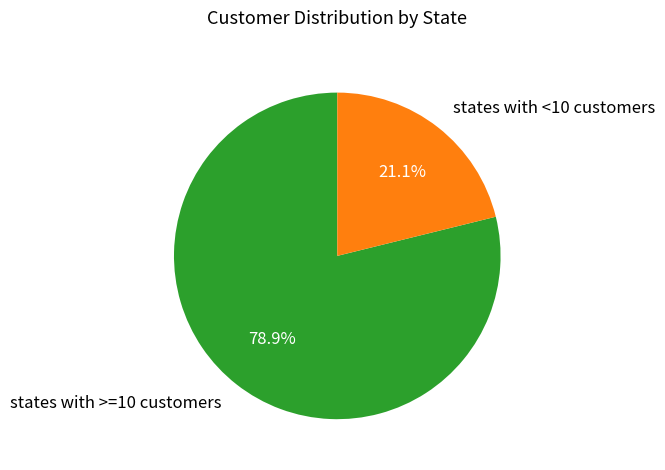

Rank the categories by value from highest to lowest.

states with >=10 customers, states with <10 customers